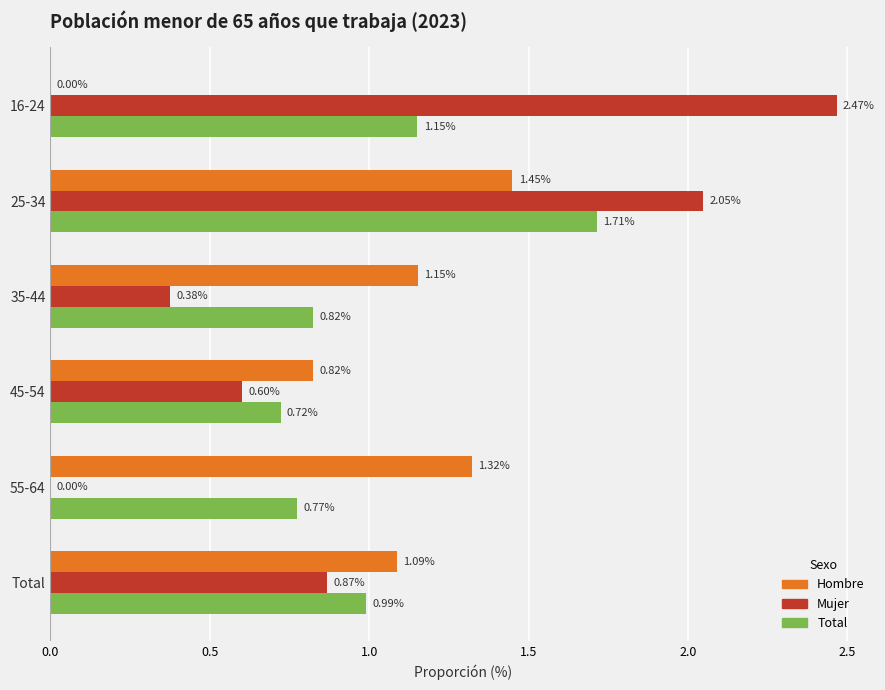

Count the number of data series in this chart.

3